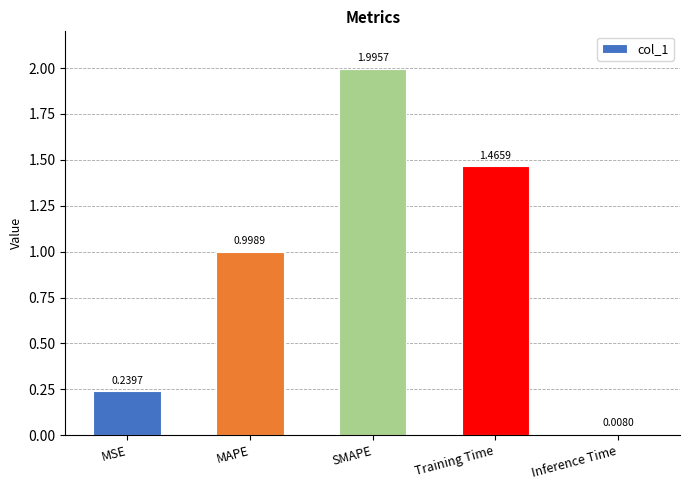

What is the label of the 2nd bar from the left?

MAPE